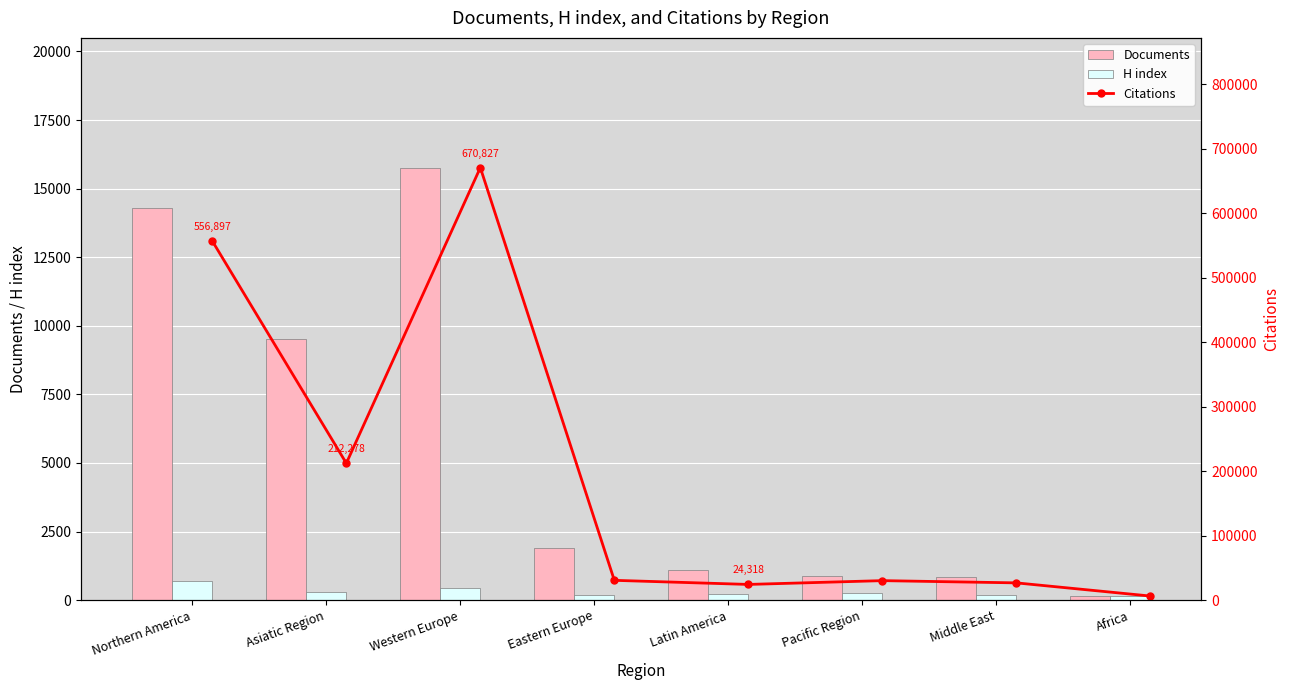

Is it true that H index equals 694 at Northern America?

True